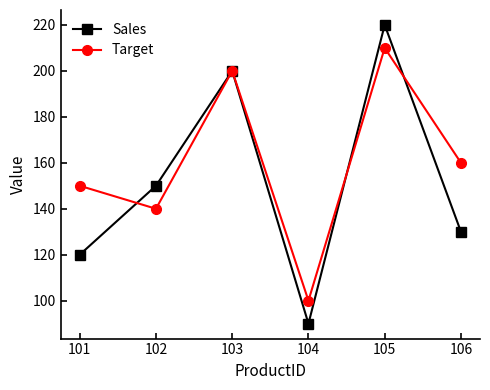

List the series in order of their peak value, highest first.

Sales, Target